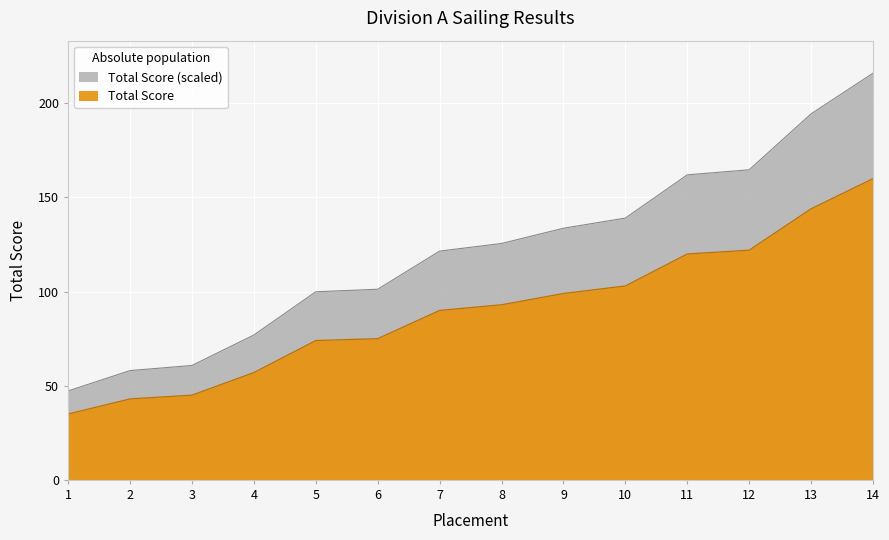

What is the sum of the values at 4 and 1?

124.2